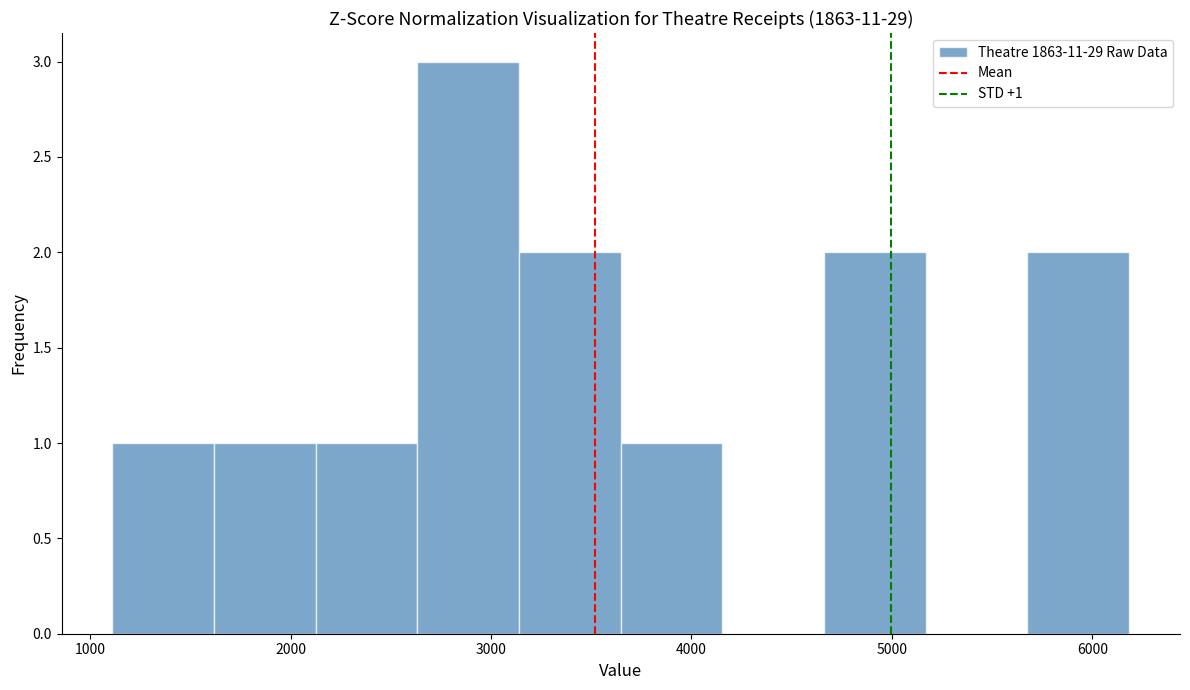

Over which range of the x-axis is the bar tallest?

2600 to 3100